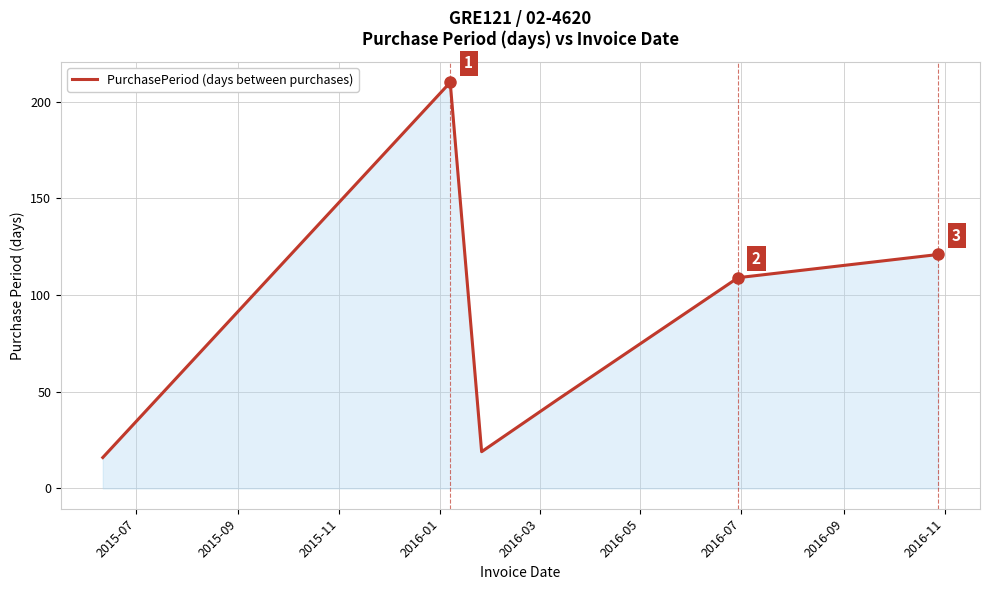

How many interior local peaks (higher than both neighbors) does the data have?

1